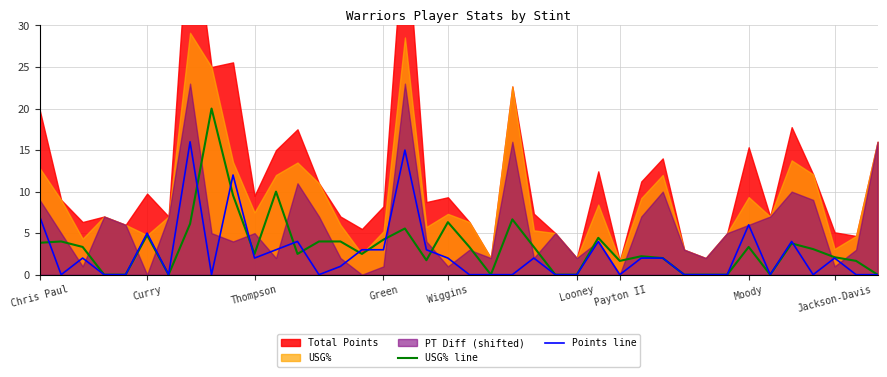

What value does the USG% line series have at Jackson-Davis?

2.1